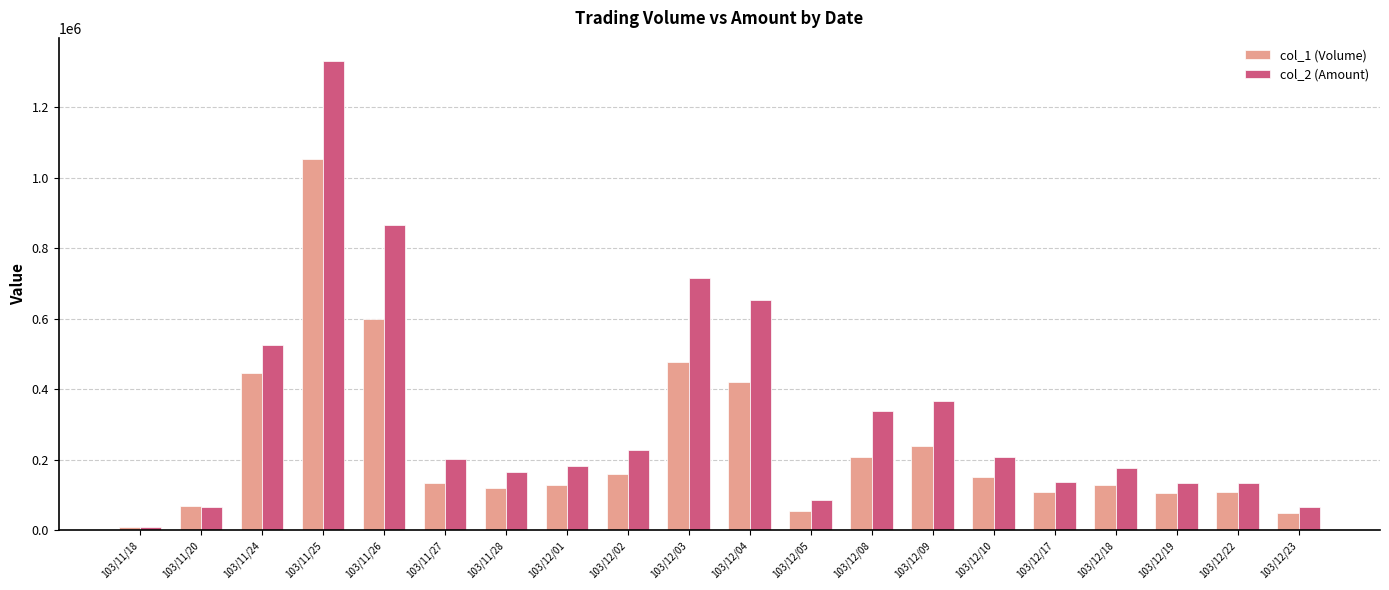

The col_2 (Amount) series shows 36182 at 103/12/22. True or false?

False